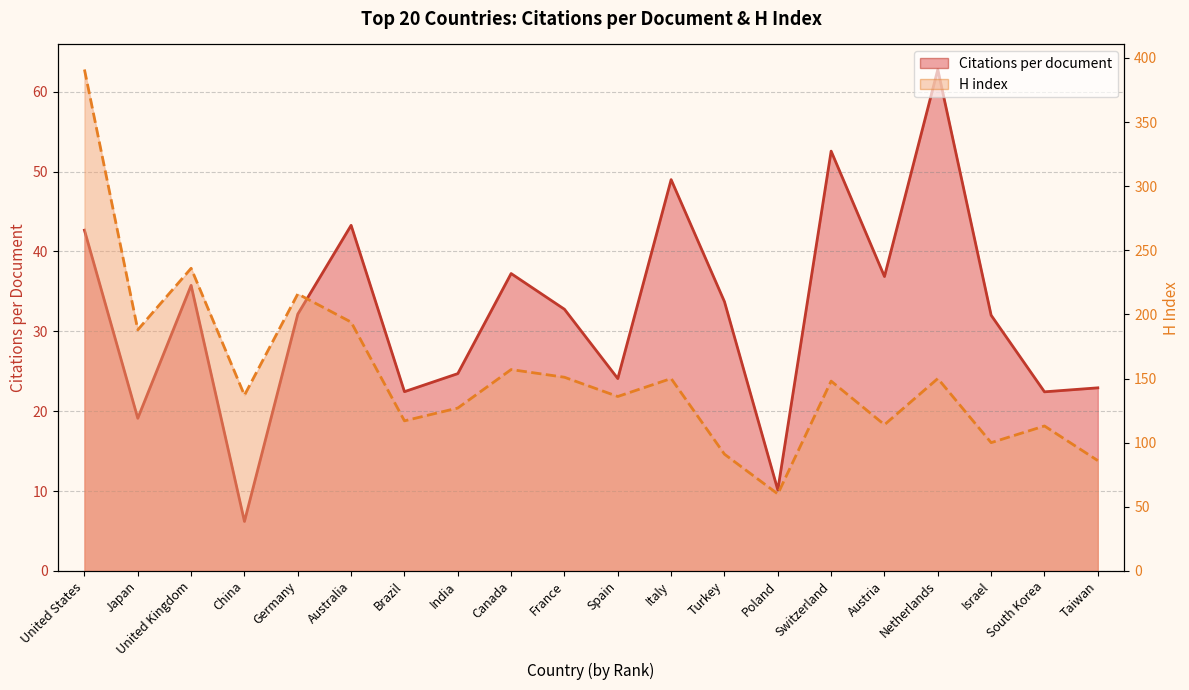

How many values in the H index (line) series exceed 148?

9